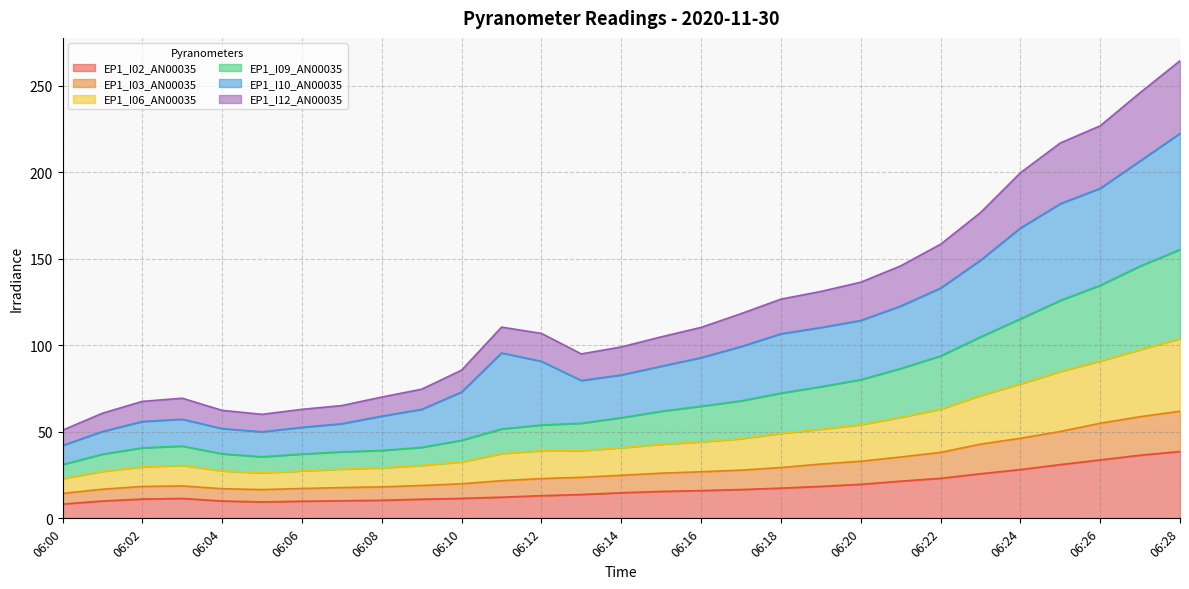

What is the lowest value of the EP1_I02_AN00035 series?

8.3